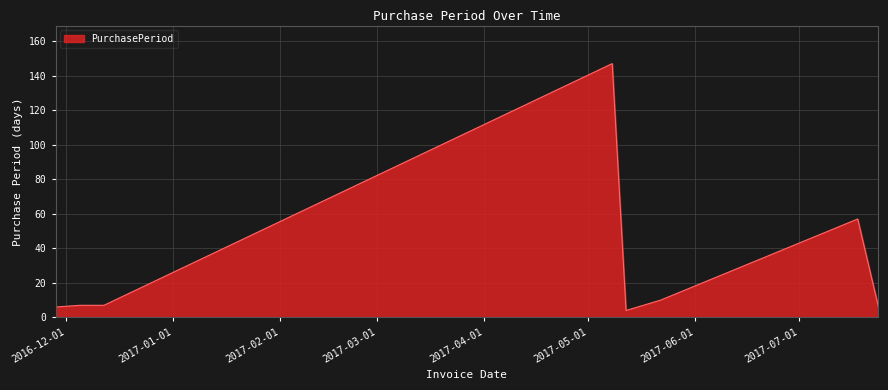

What is the sum of all values?

244